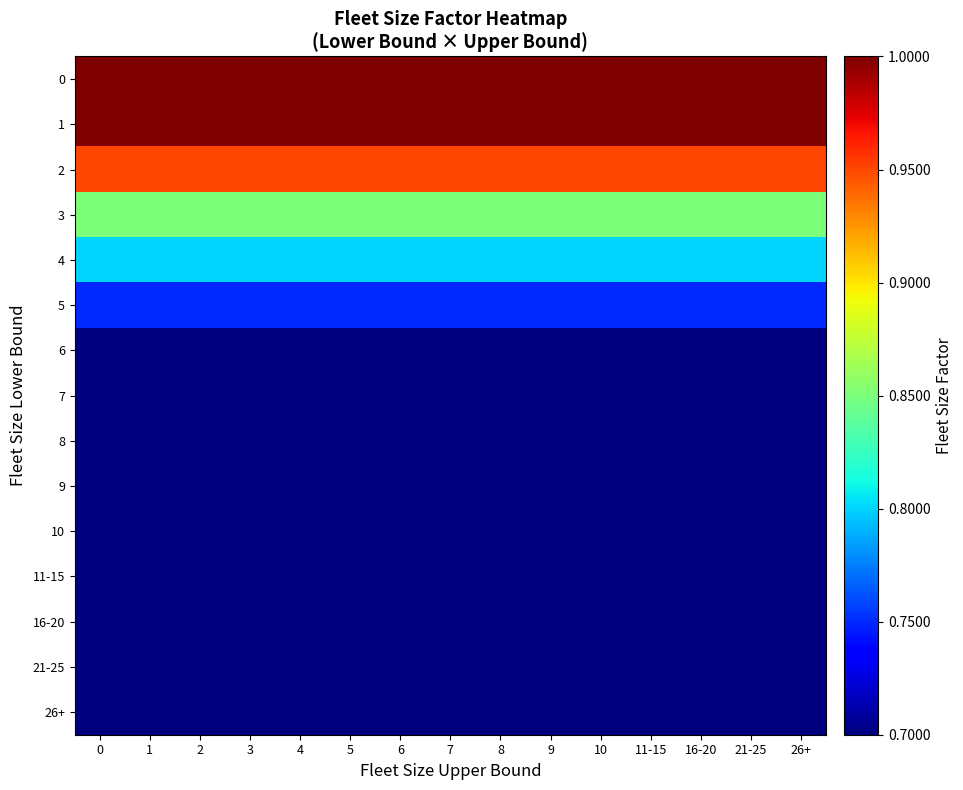

Rank the series at 4 from highest to lowest value.

0, 1, 2, 3, 4, 5, 6, 7, 8, 9, 10, 11-15, 16-20, 21-25, 26+